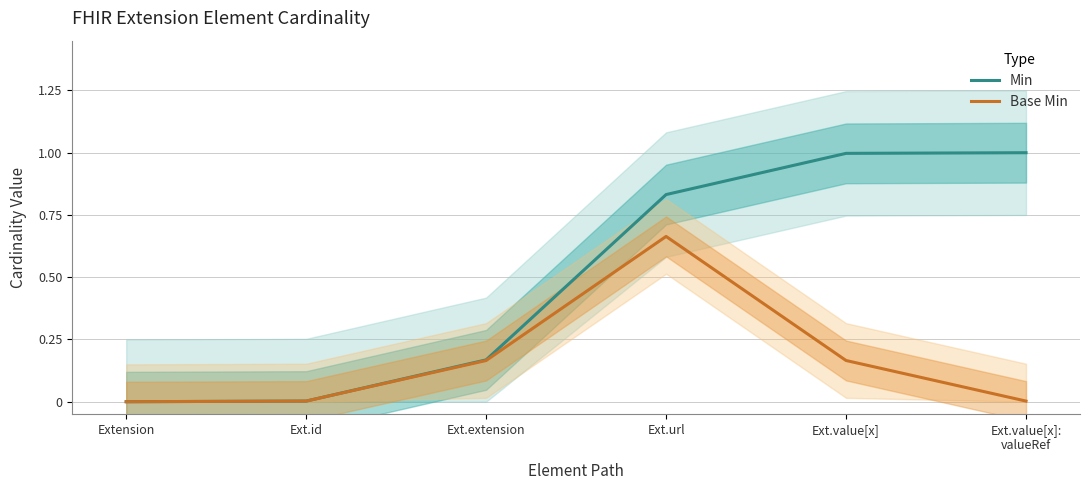

What are all the series names shown in the legend?

Min, Base Min